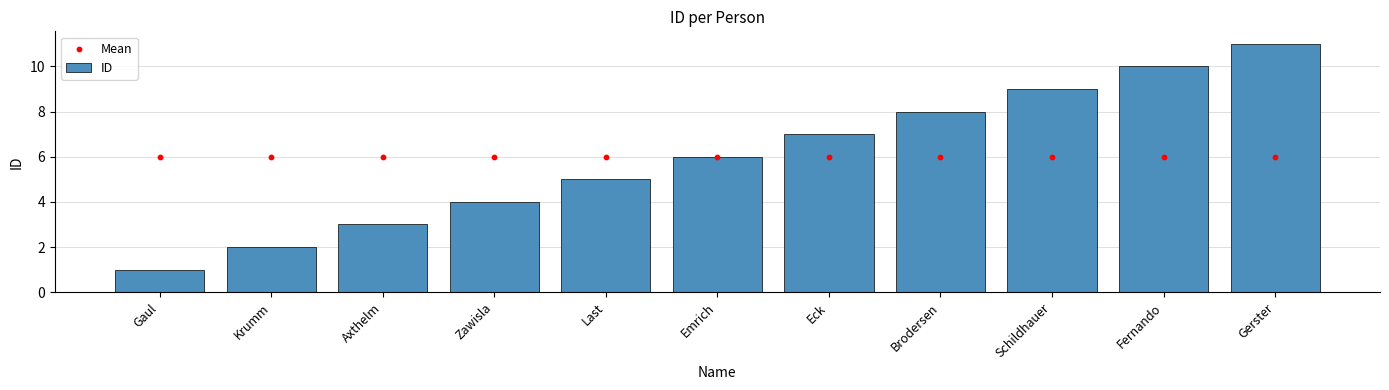

Which series has the largest Y range (max minus min)?

ID